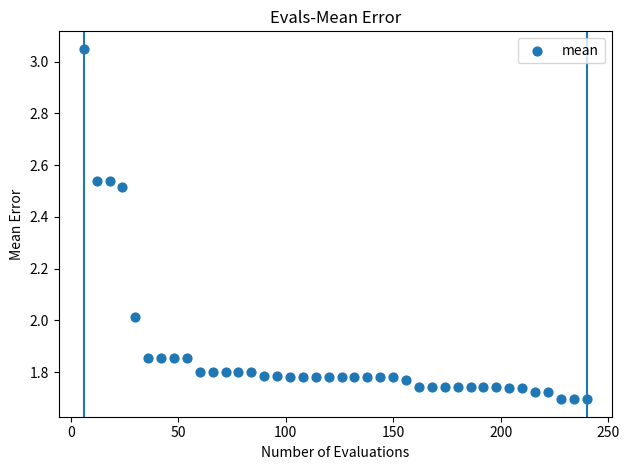

What is the range of Y values (max minus min)?

1.4